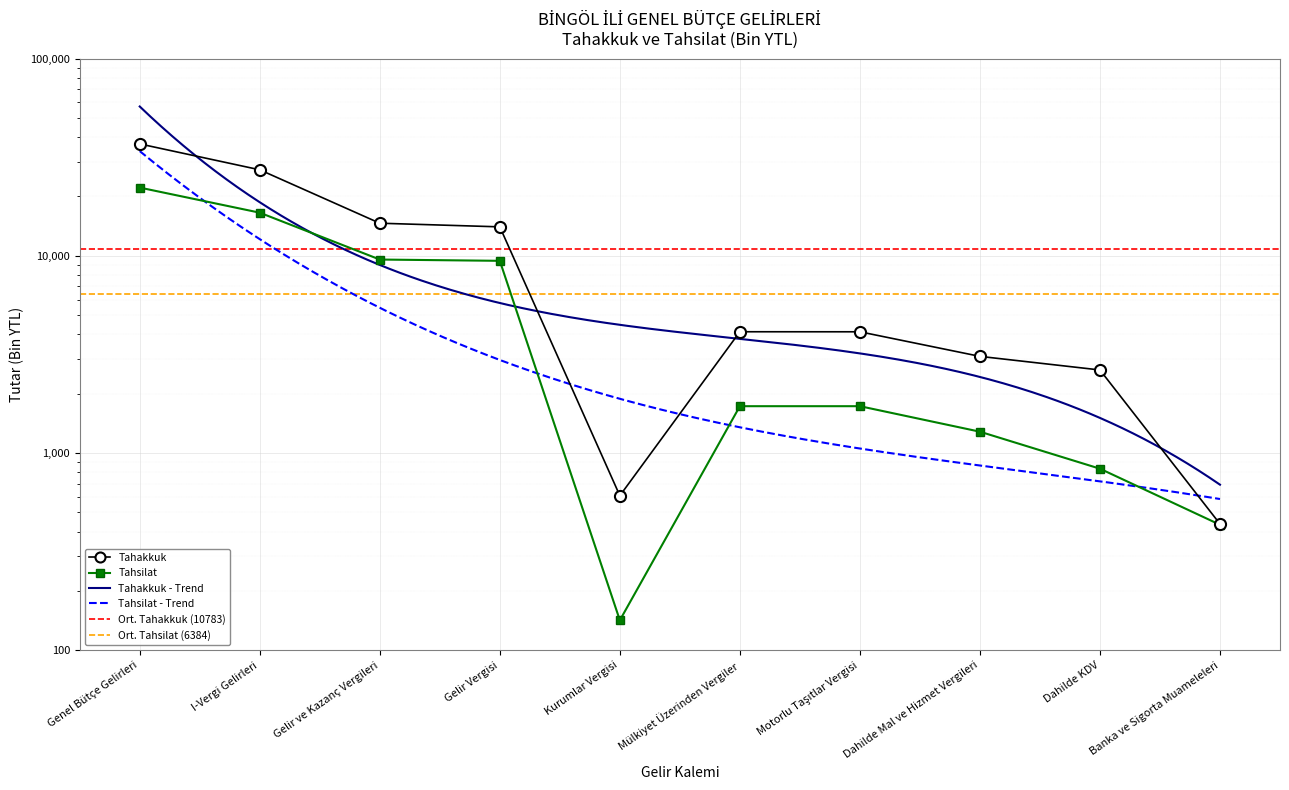

True or false: Tahakkuk and Tahsilat cross at least once.

False